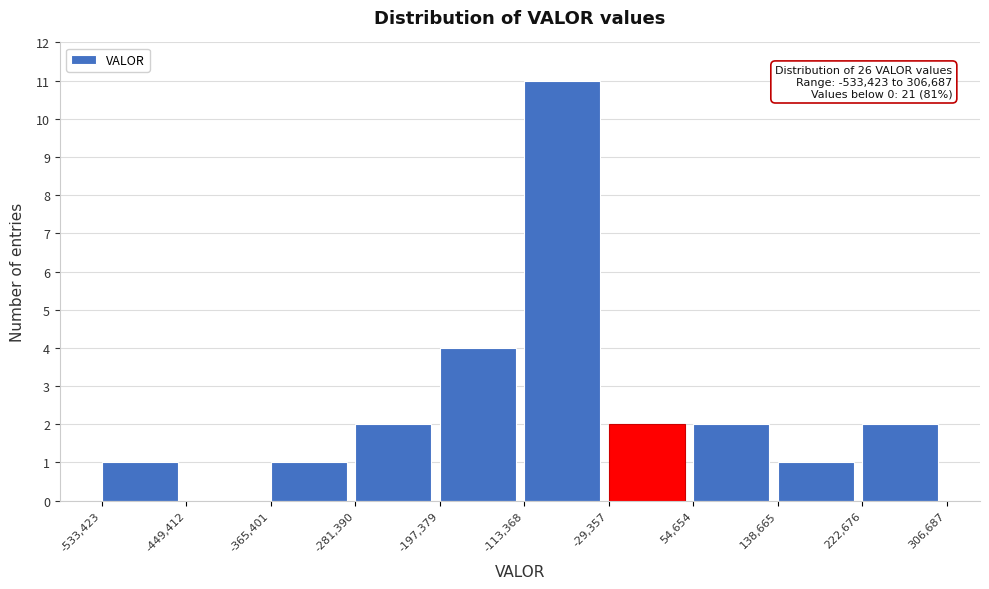

Which range on the x-axis has the tallest bar?

-113,368 to -29,357